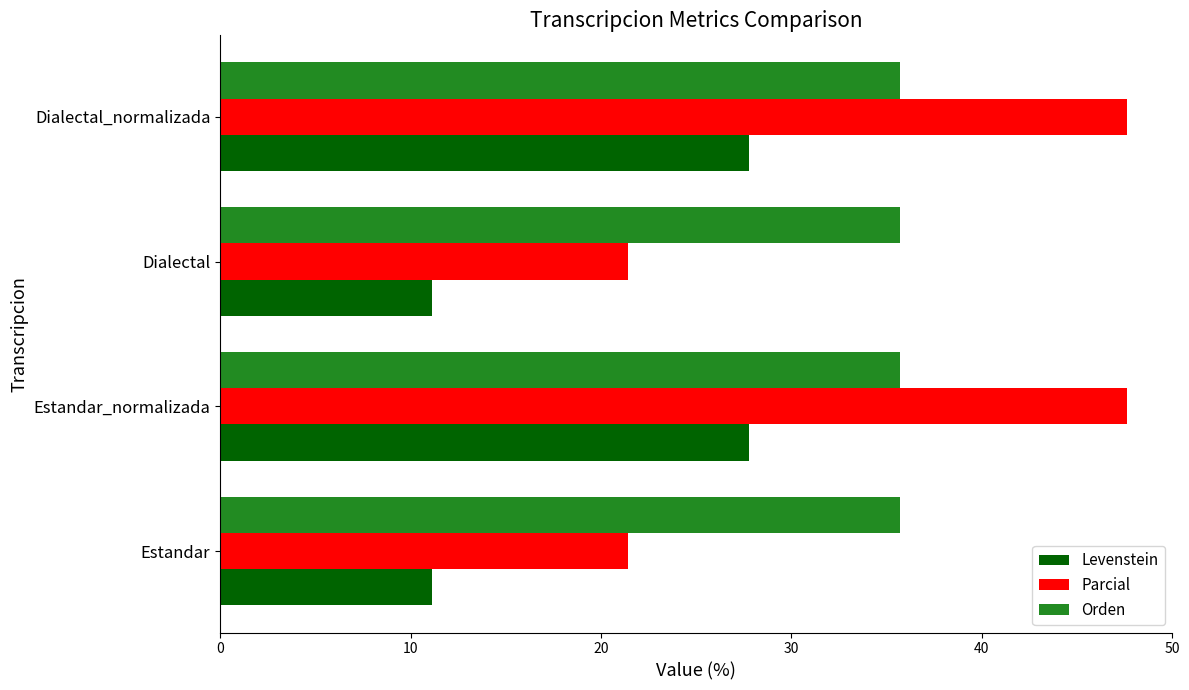

What is the sum of all Parcial values?

138.1